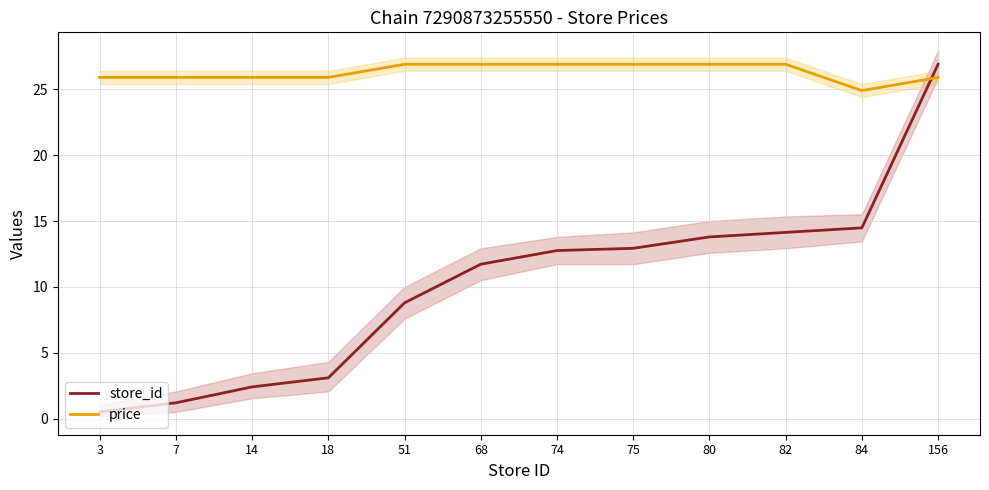

Where does the store_id series first go above 12?

74